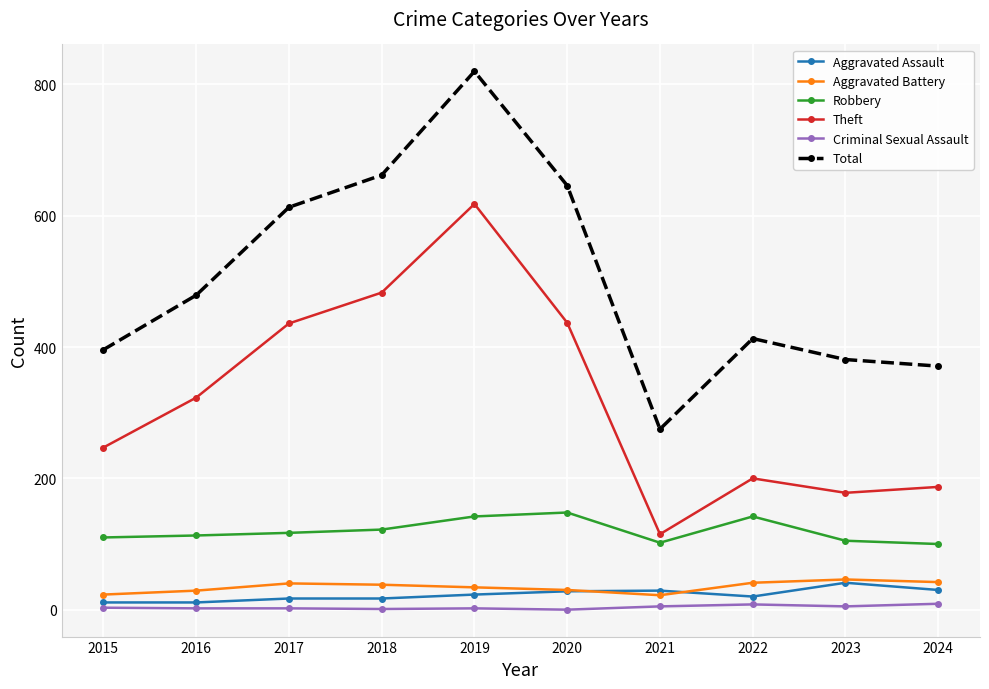

The Total series shows 381 at 2023. True or false?

True